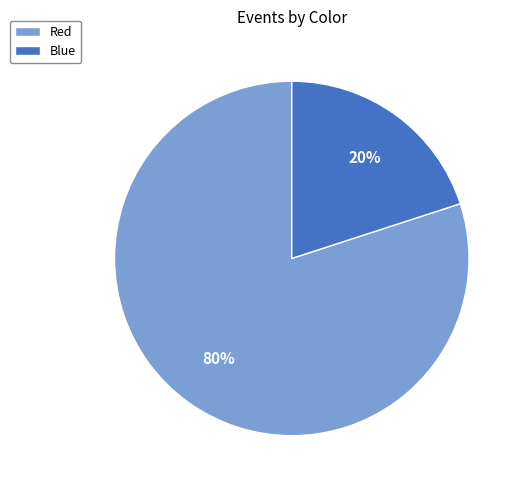

What is the ratio of the value at Red to the value at Blue?

4.0